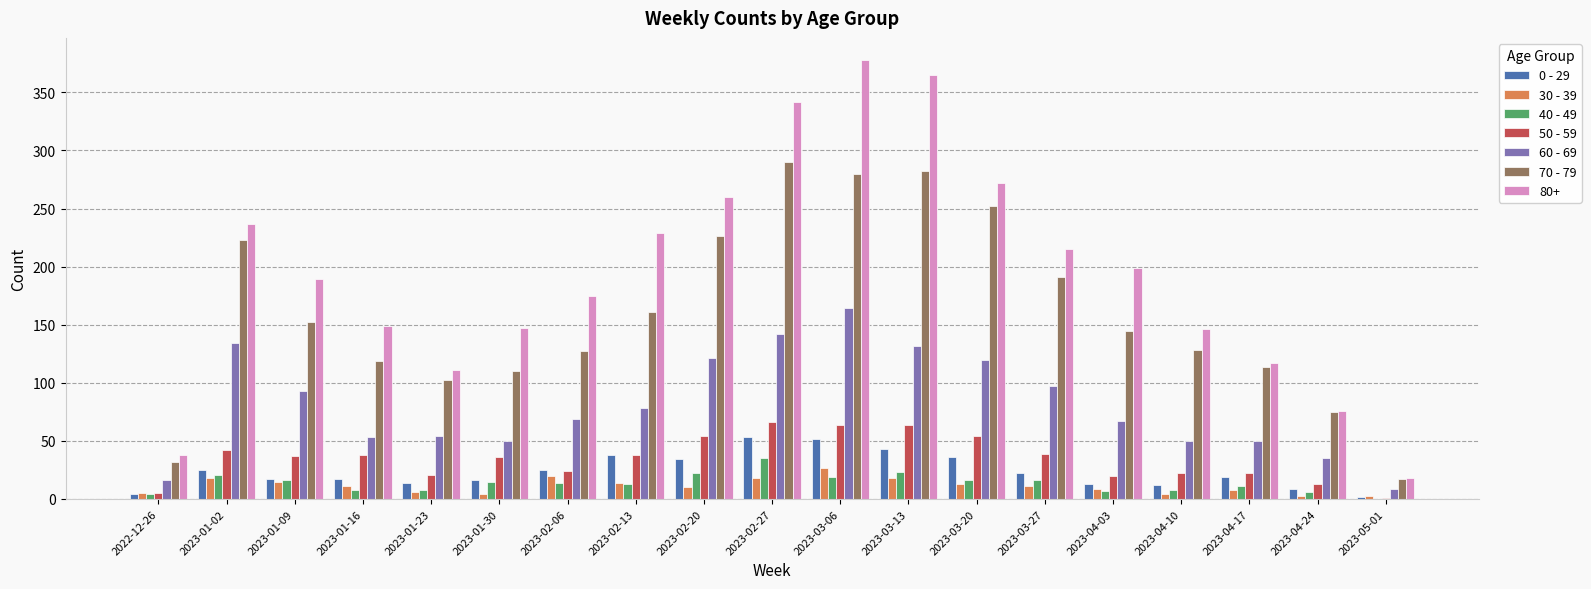

True or false: 0 - 29 has a value of 38 at 2023-02-13.

True